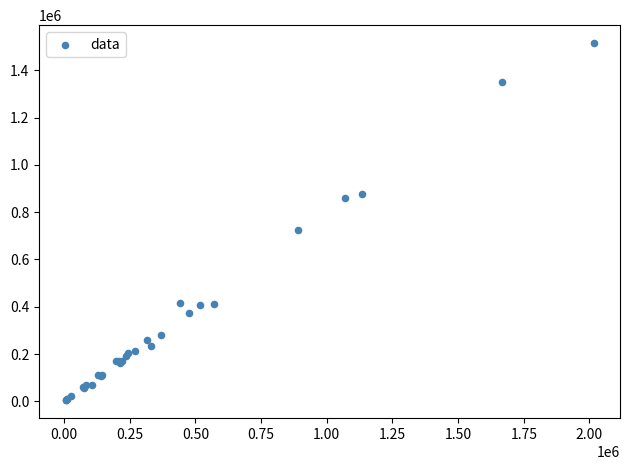

What Y value in the scatter plot is closest to 760000?

725000